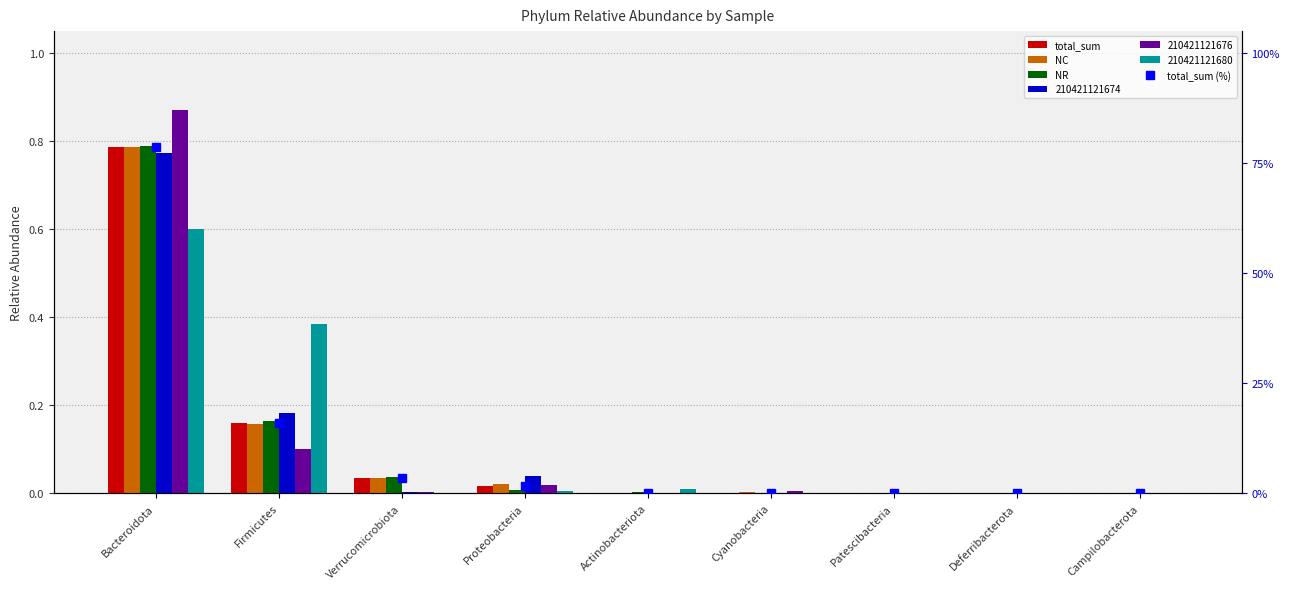

True or false: NC has a value of 0.2 at Firmicutes.

True